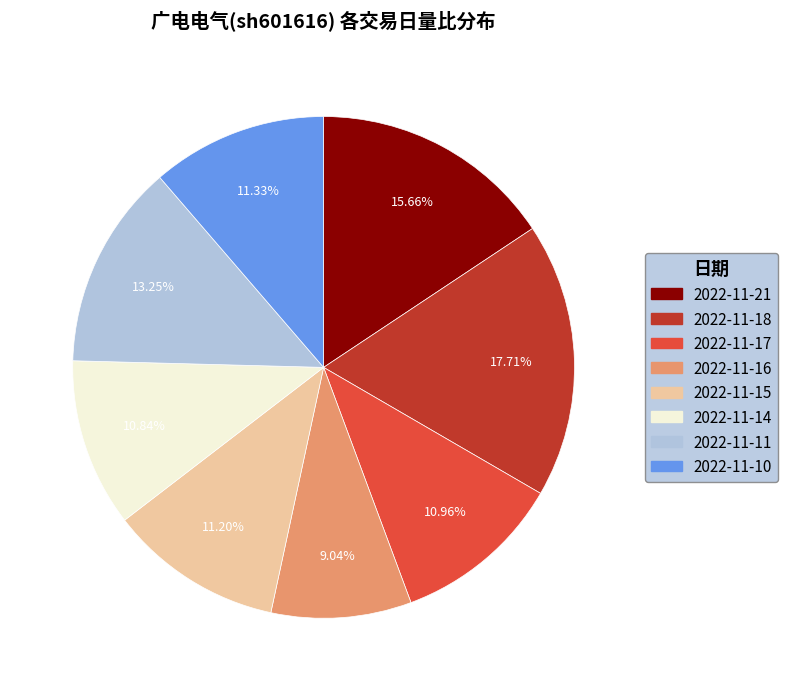

Between 2022-11-18 and 2022-11-15, which is larger?

2022-11-18